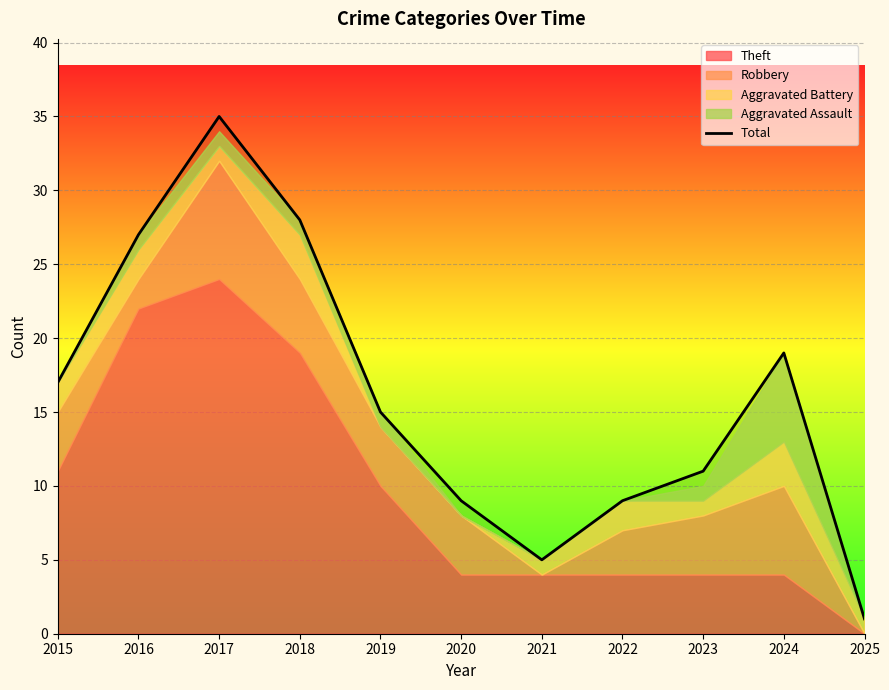

What is the maximum value shown in the chart?

35